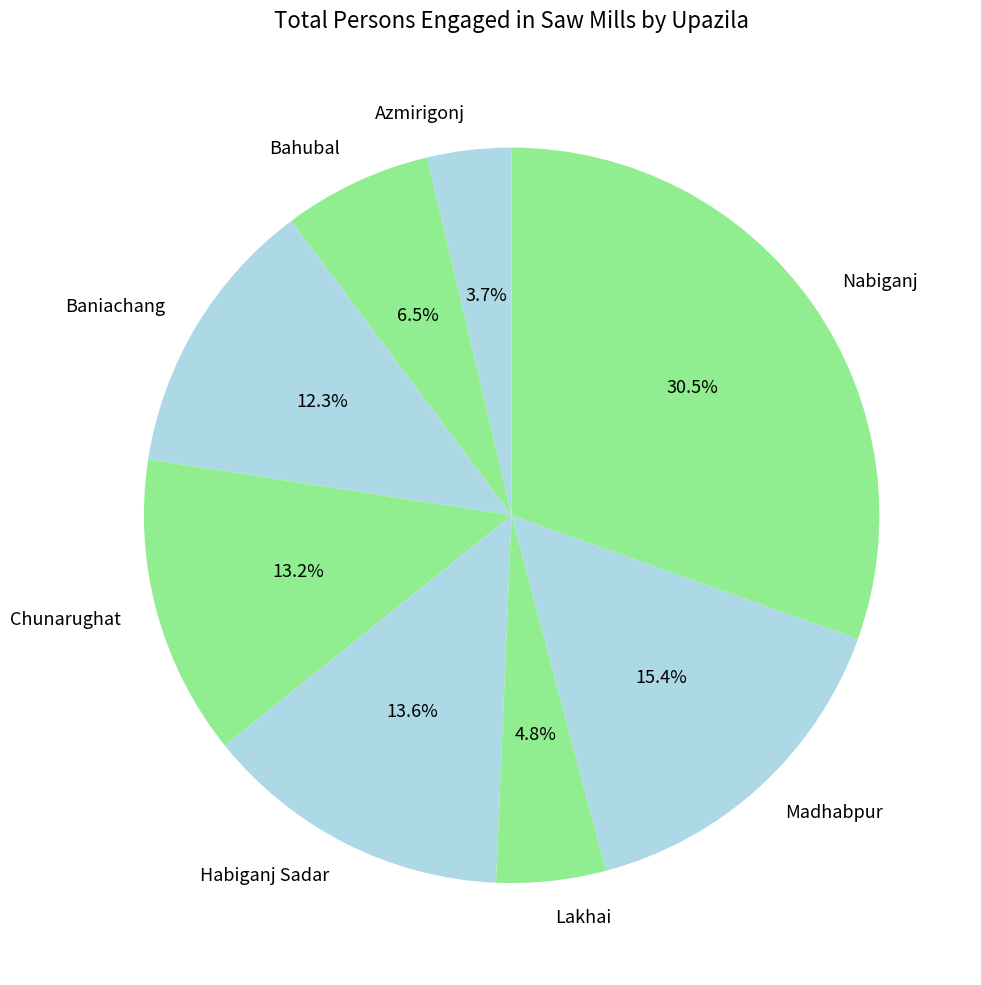

Count the number of slices in the pie.

8